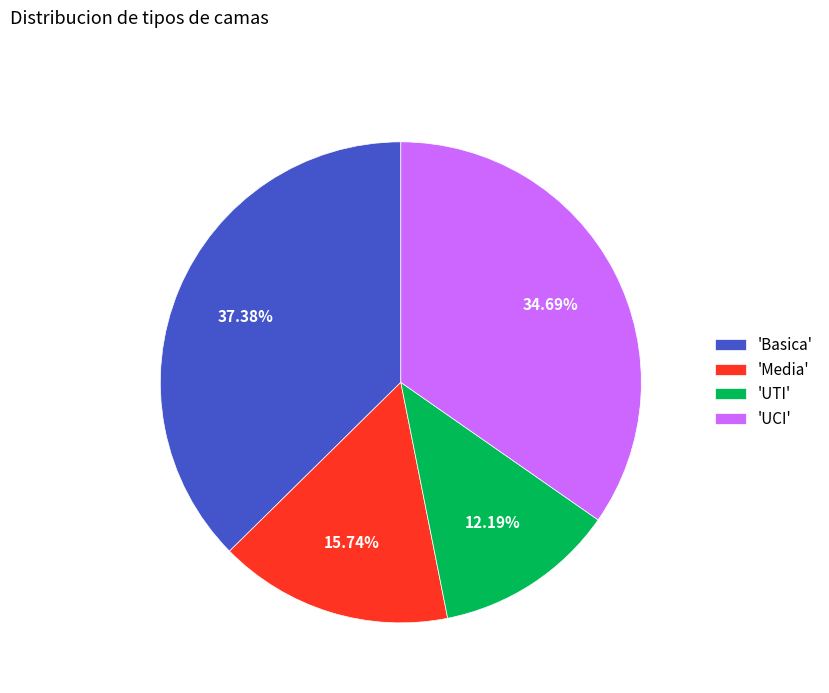

What is the largest slice in the pie chart?

'Basica'